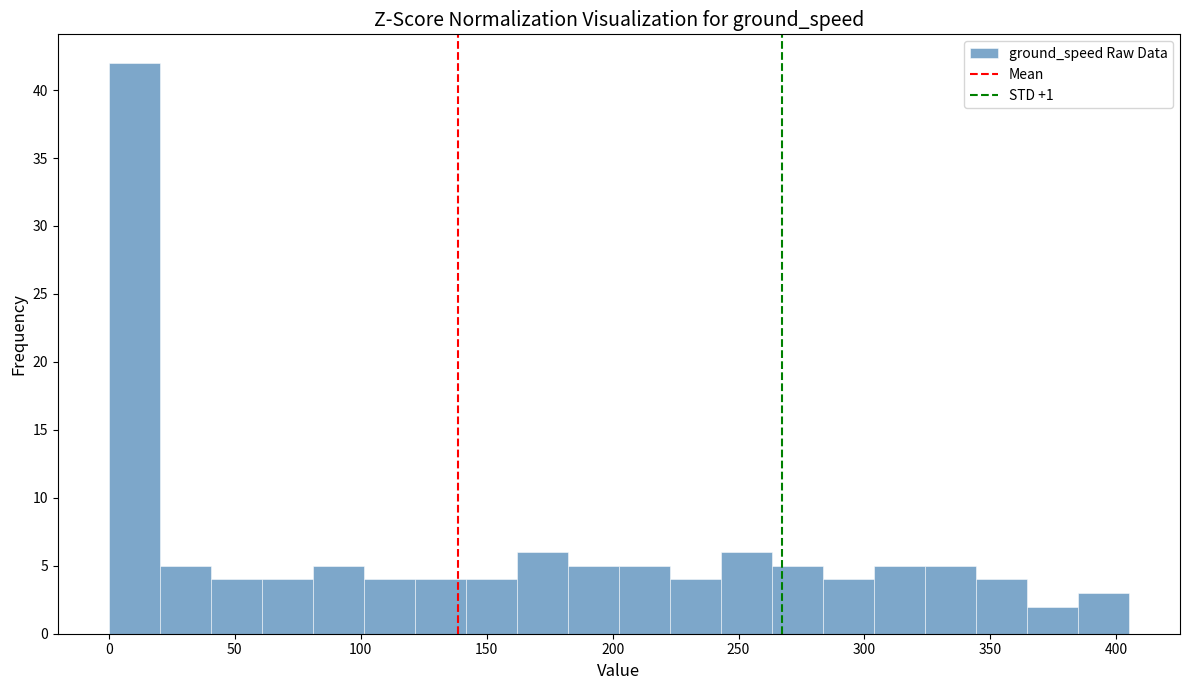

Which range on the x-axis has the tallest bar?

0 to 20